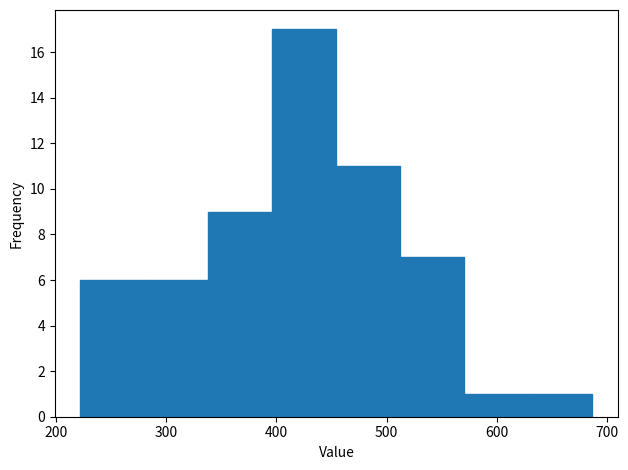

Over which range of the x-axis is the bar tallest?

400 to 450